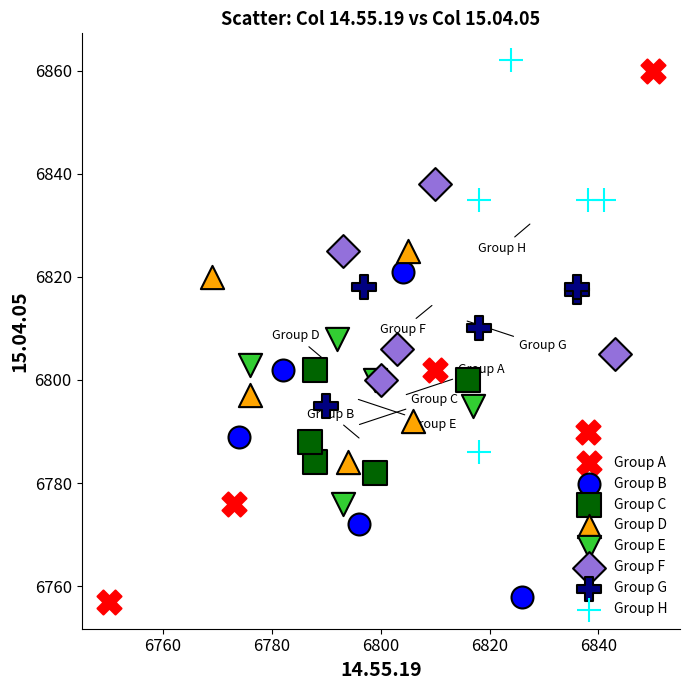

Which series contains the highest Y value?

Group H